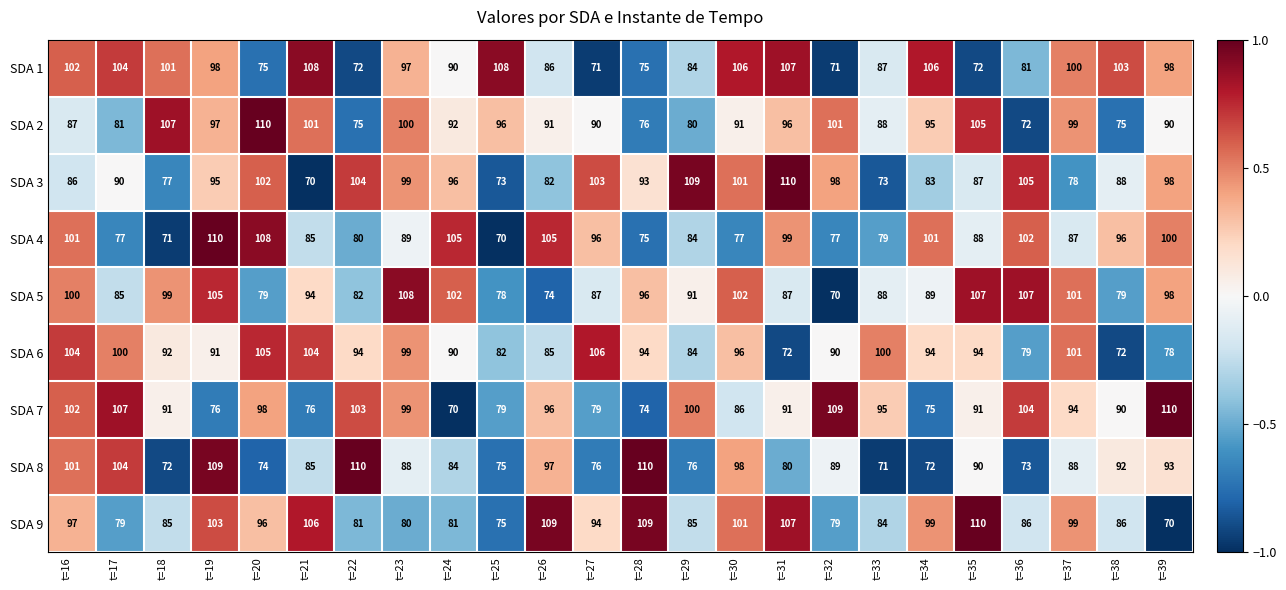

At which label does SDA 6 first exceed 94?

t=16